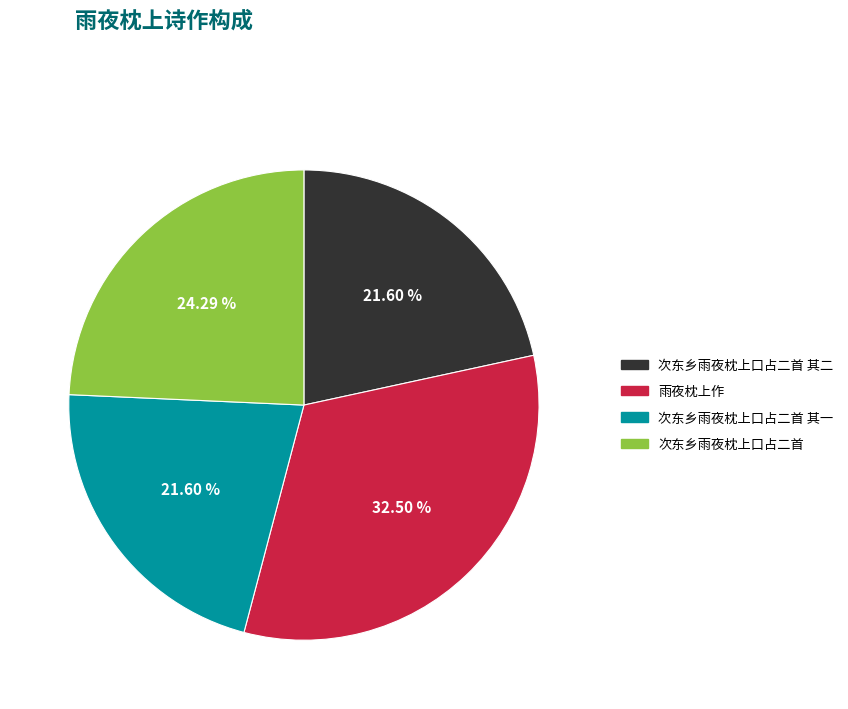

Is there a majority slice in this chart?

No